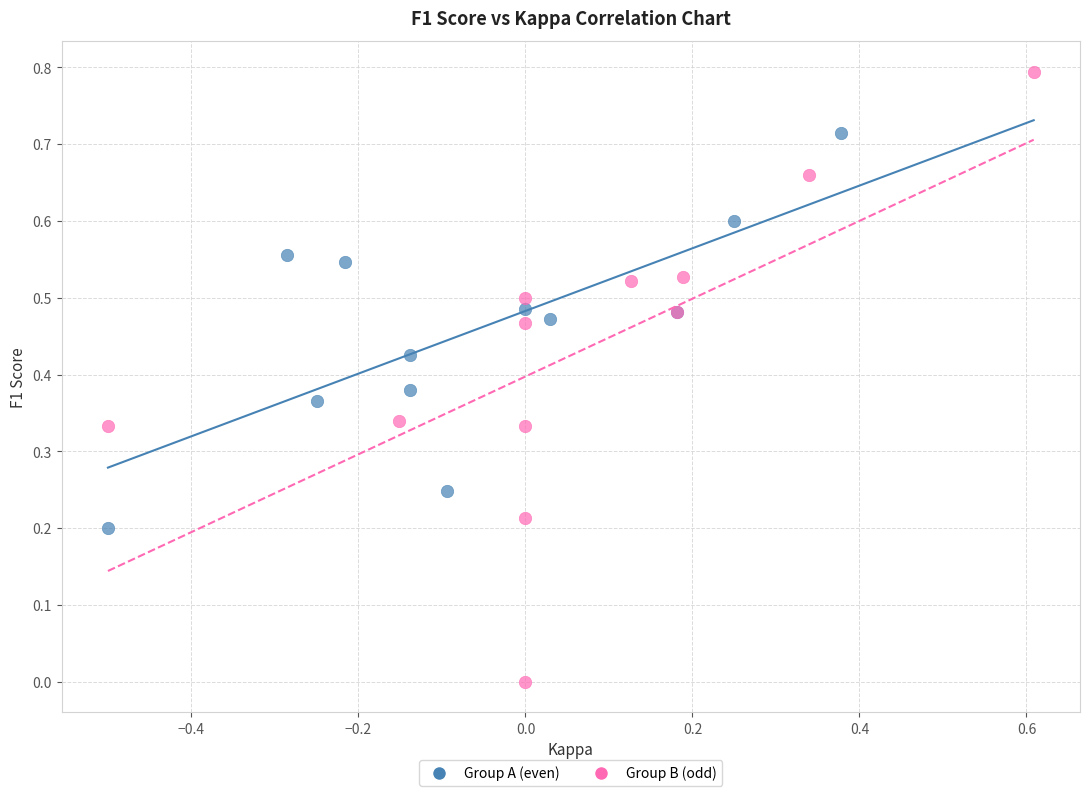

Which series has the widest spread of Y values?

Group B (odd)